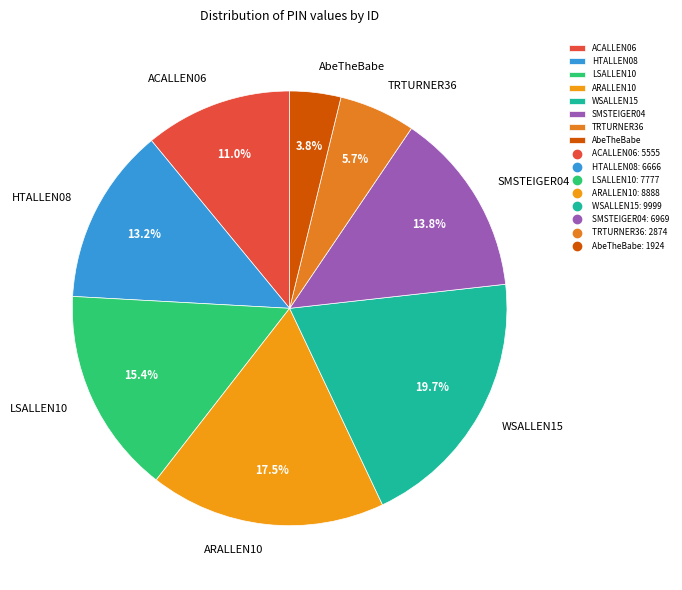

How many segments does this pie chart have?

8